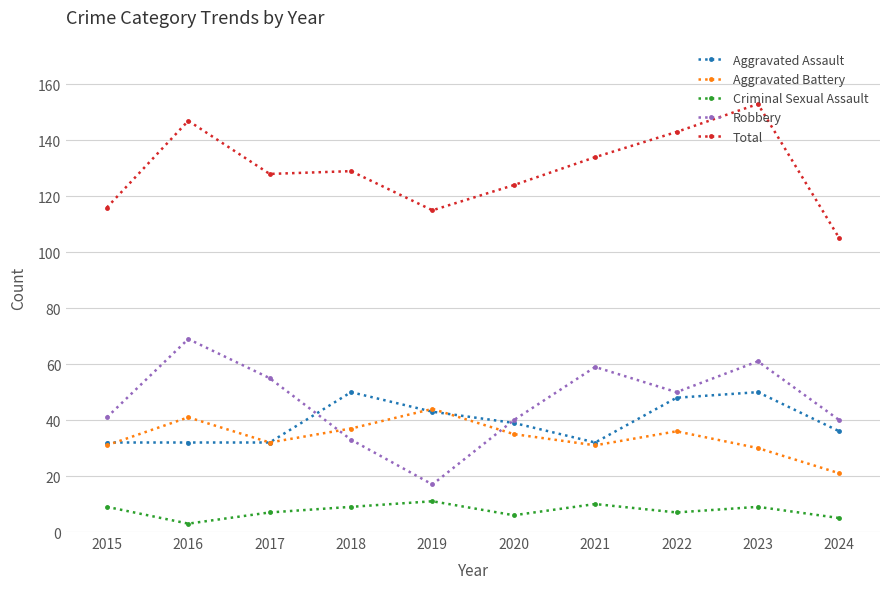

How many distinct data groups are displayed?

5